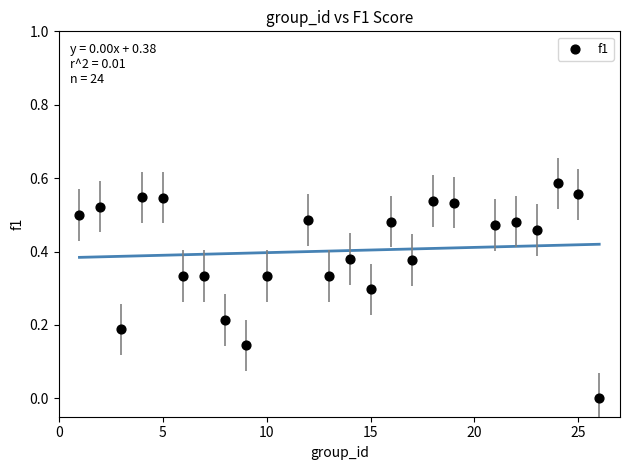

What is the range of X values (max minus min)?

25.0